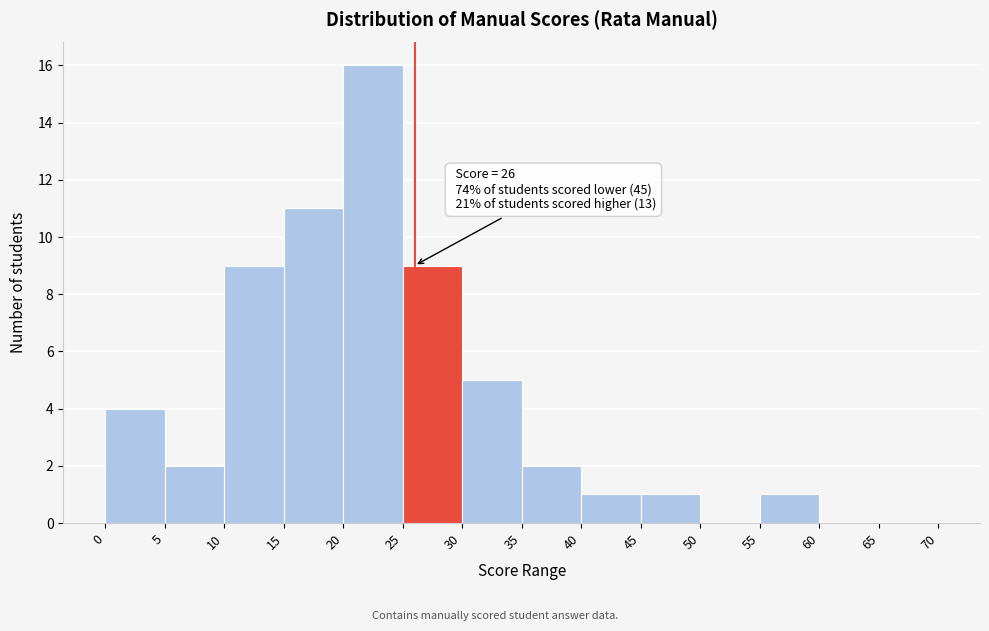

Over which range of the x-axis is the bar tallest?

20 to 25